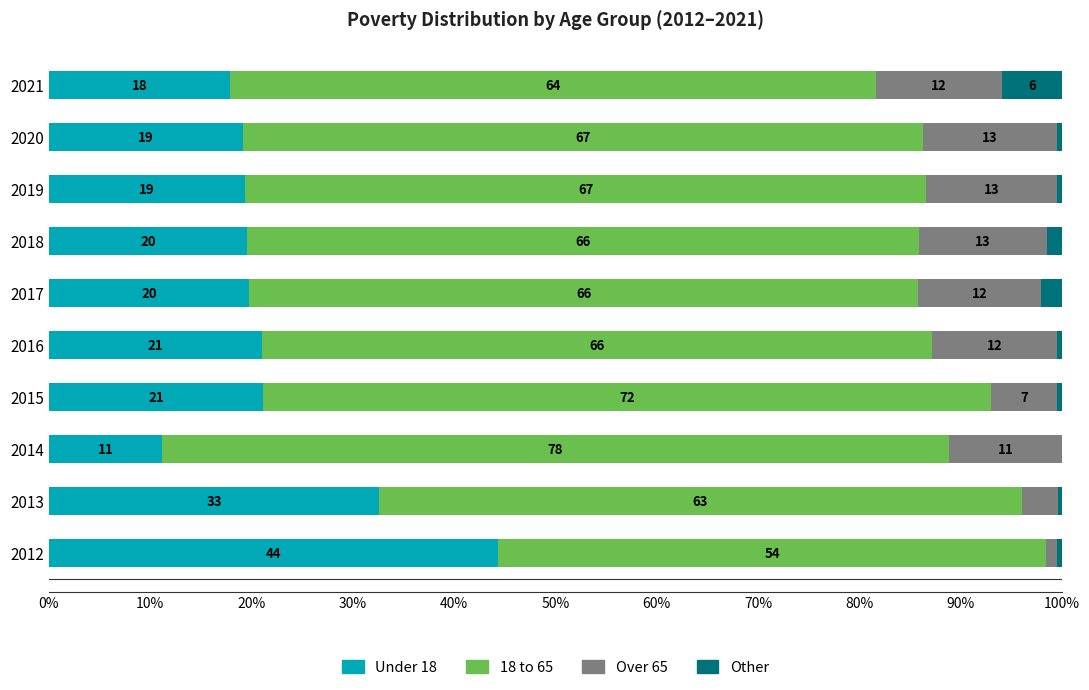

What is the total value across all series at 2017?

100.0